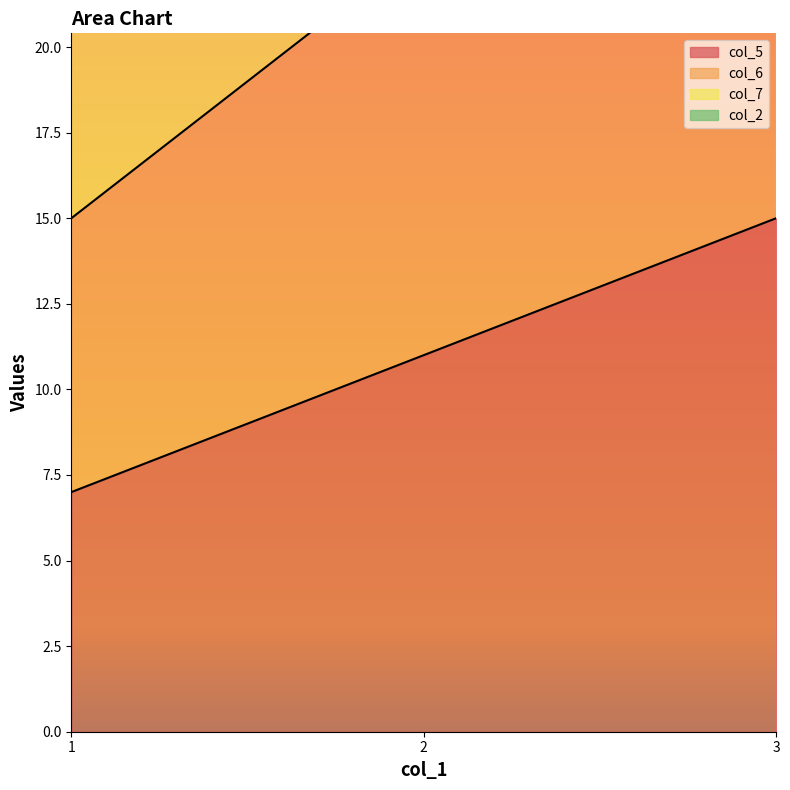

How many col_2 values are between 28 and 54?

3